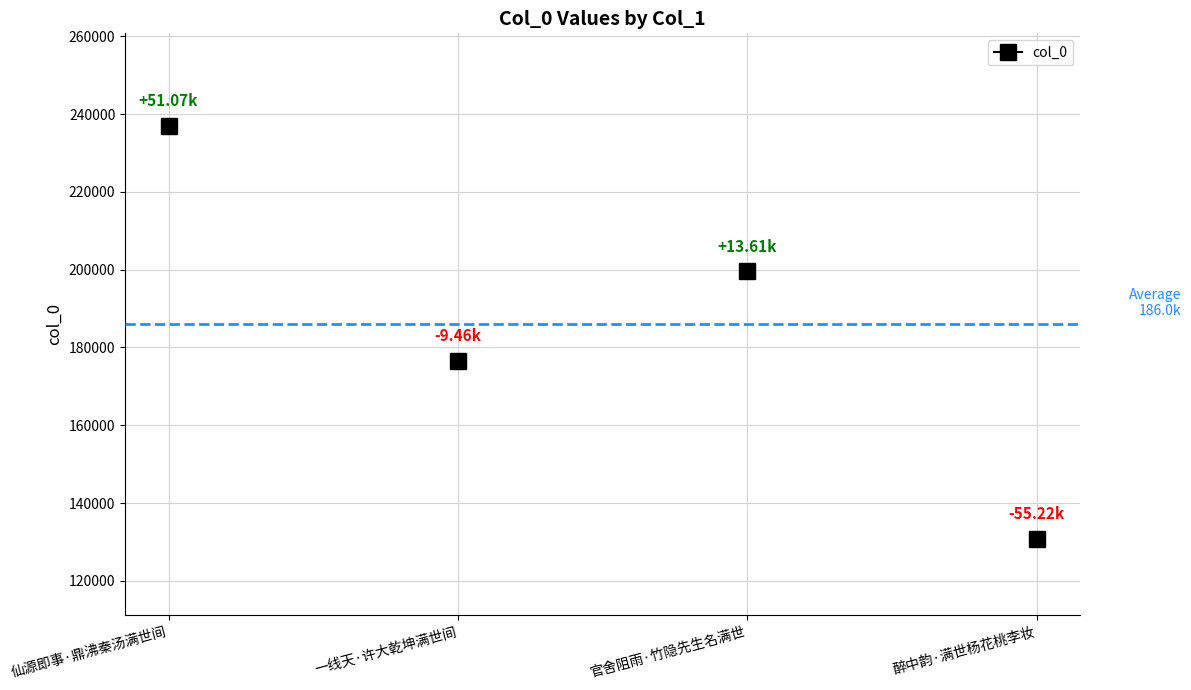

What is the label of the 2nd point from the right?

官舍阻雨·竹隐先生名满世